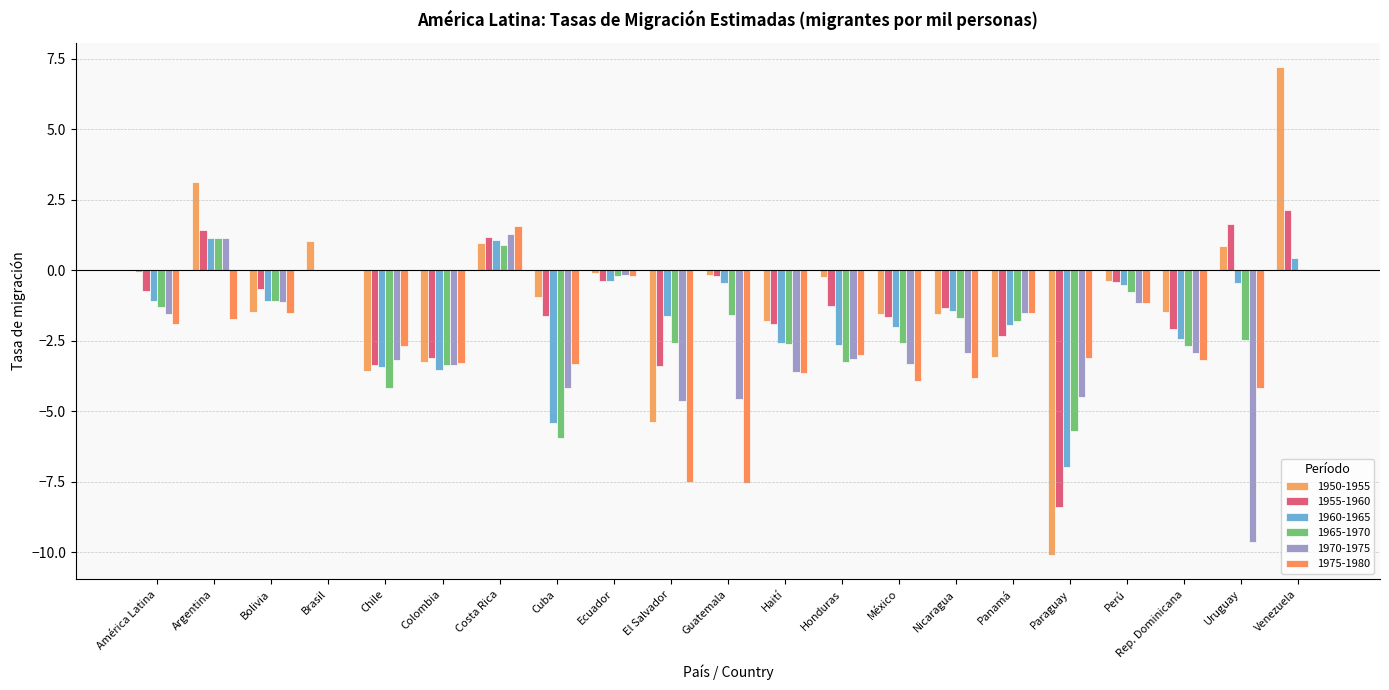

At which category is the sum across all series the highest?

Venezuela